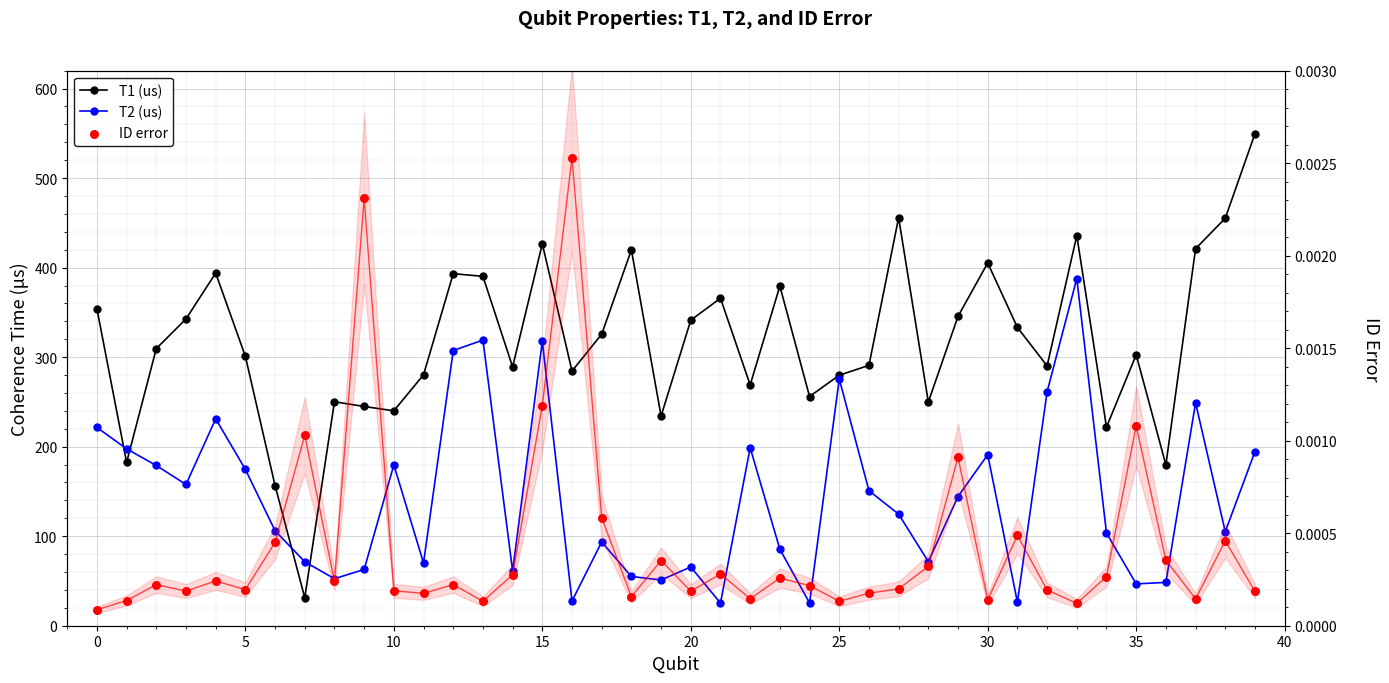

What is the total value across all series at 33?

823.6